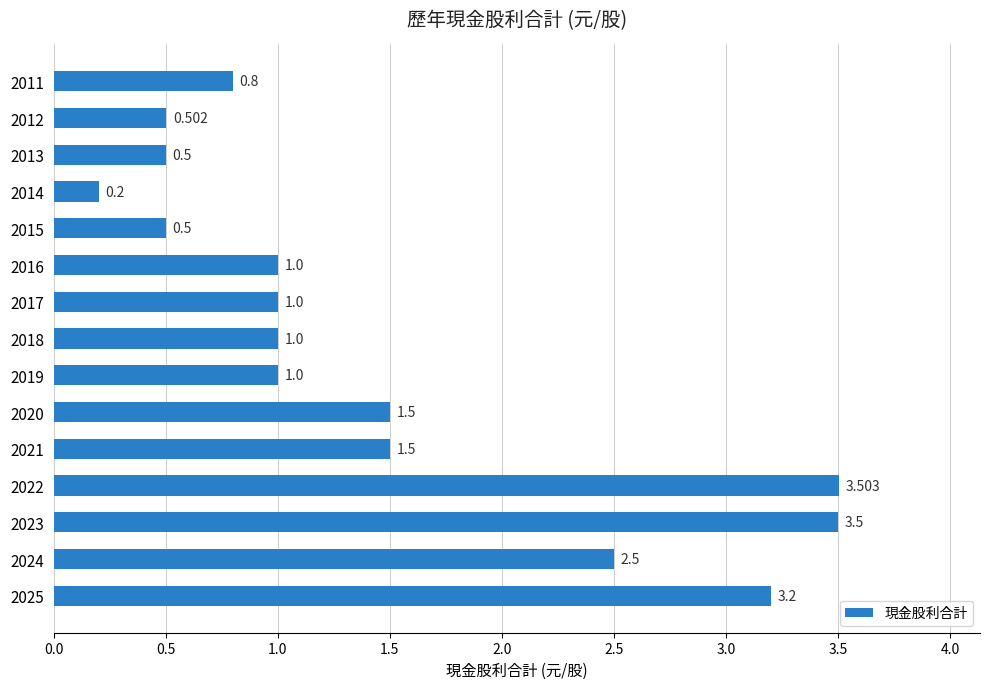

Are the bars horizontal?

Yes